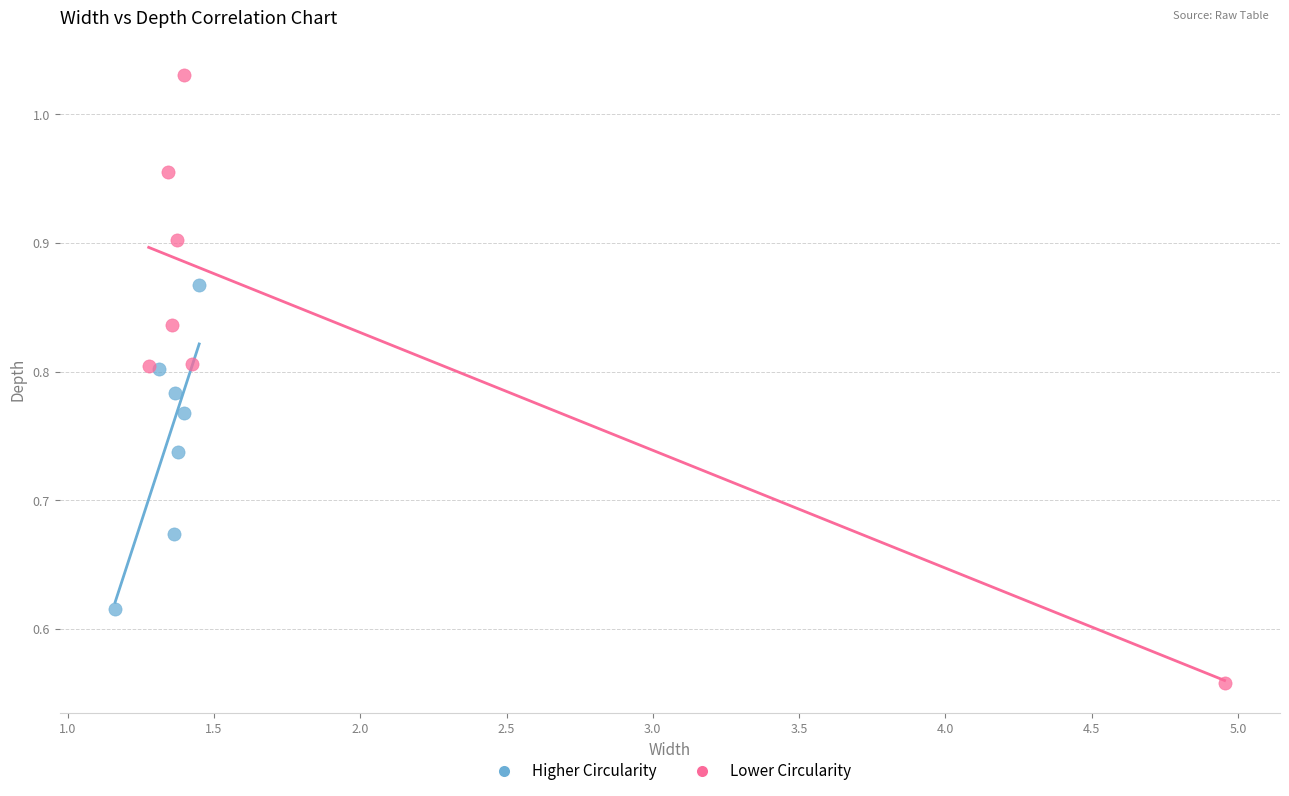

Which series has the largest Y range (max minus min)?

Lower Circularity